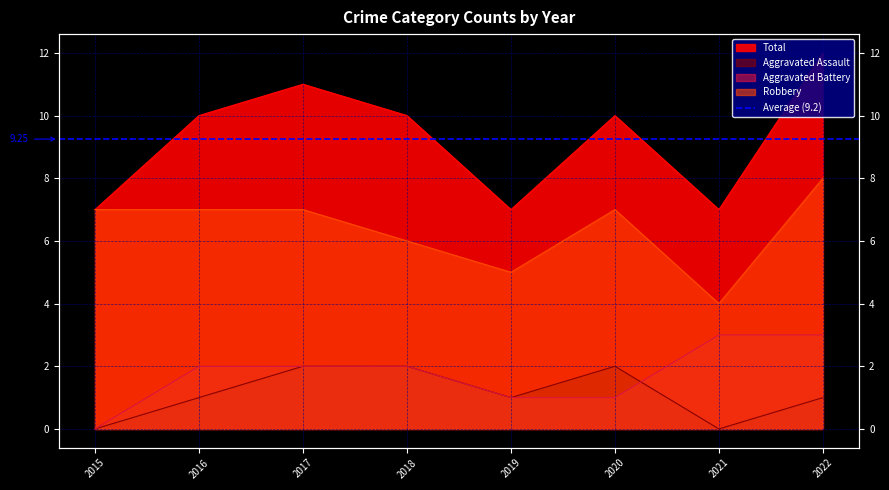

How many values in the Aggravated Assault series exceed 1?

3